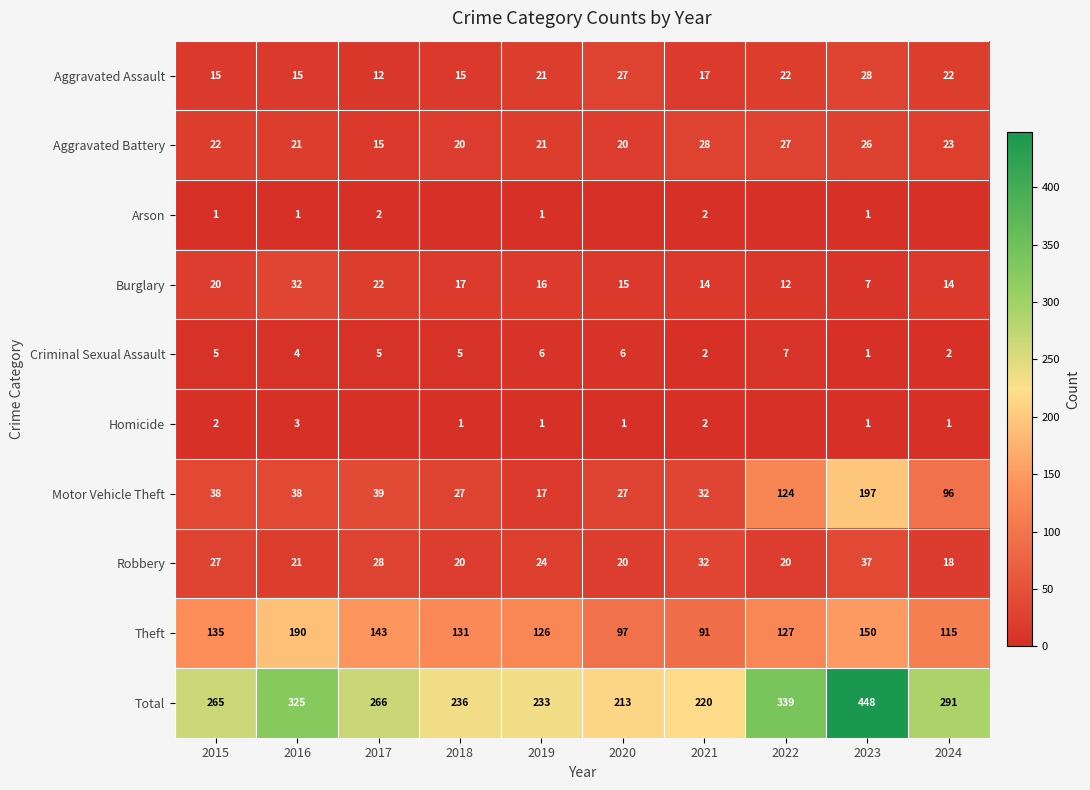

What is the highest value of the Aggravated Battery series?

28